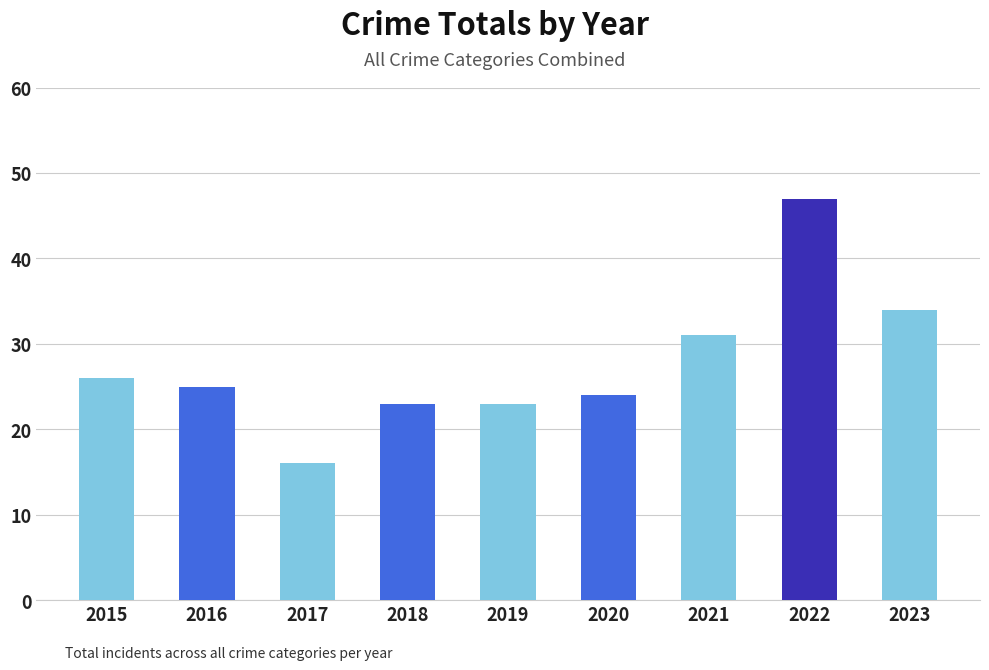

What is the average value?

28